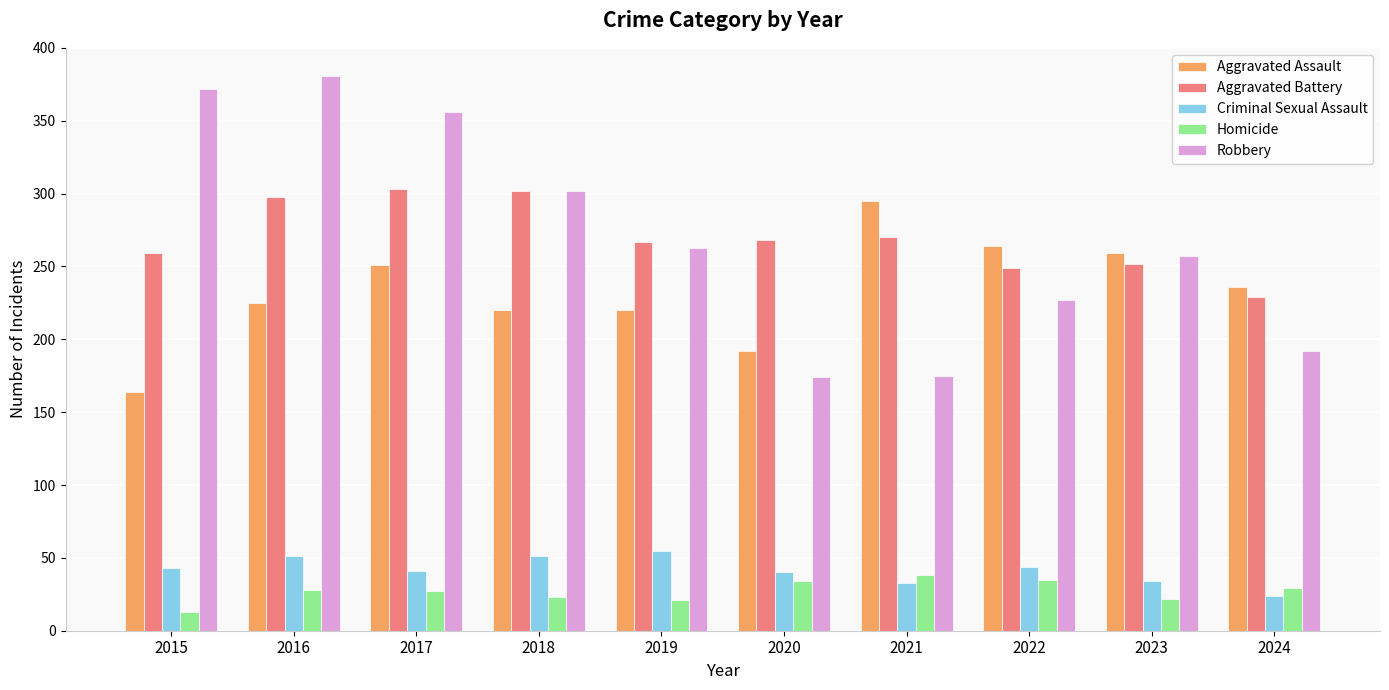

What is the total value across all series at 2020?

708